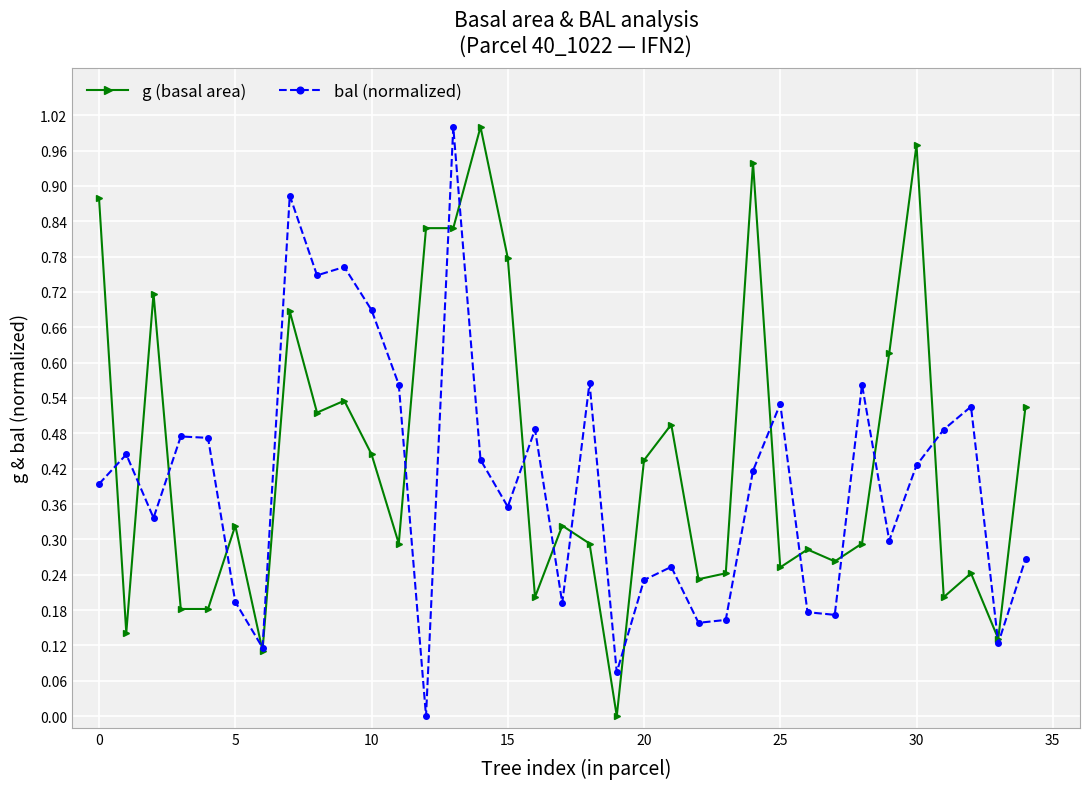

True or false: g (basal area) has more than 2 interior local peaks.

True